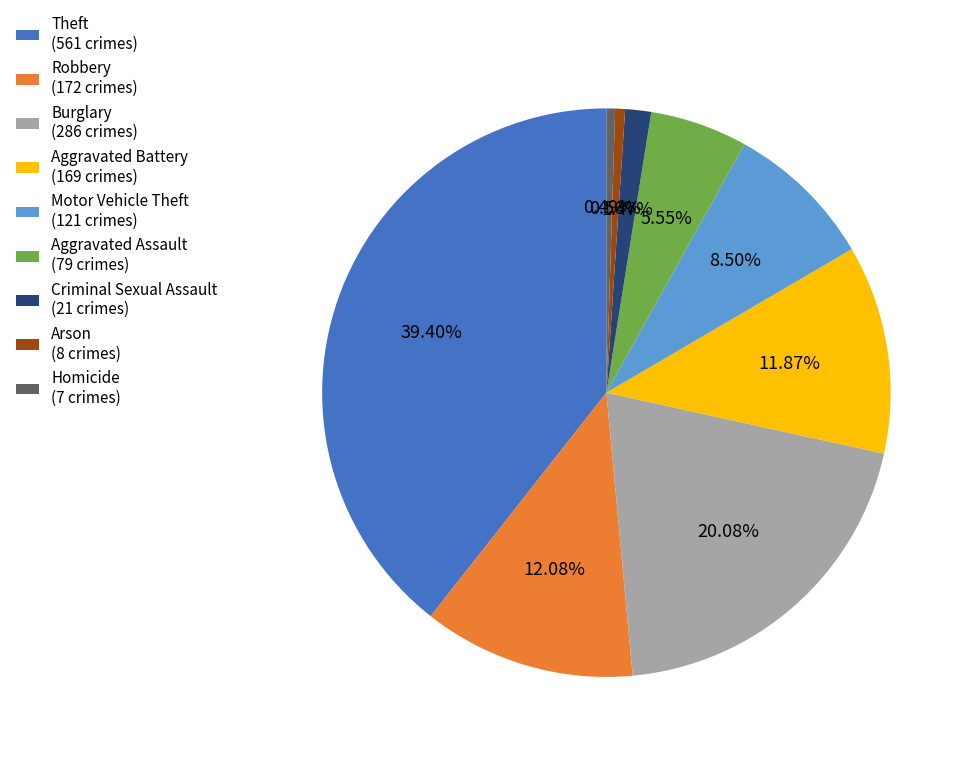

Is there a majority slice in this chart?

No